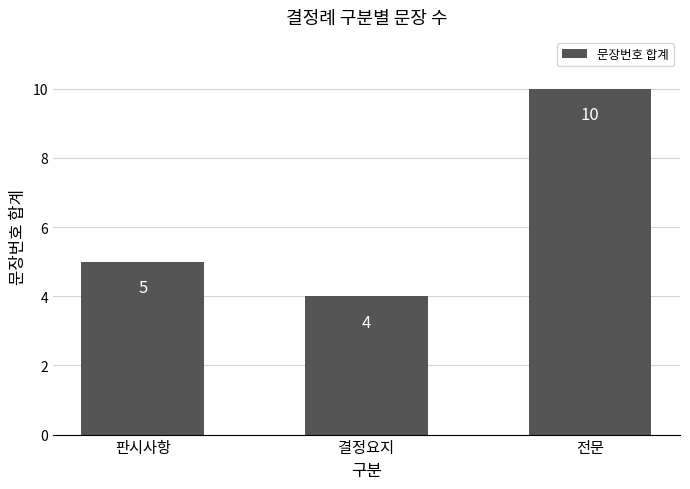

The value at 전문 is 3. True or false?

False